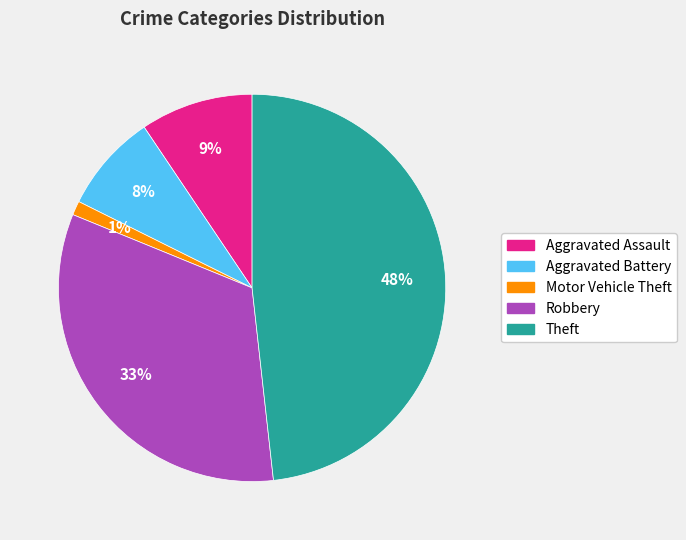

To the nearest percent, what is the difference between the Aggravated Battery and Robbery slice percentages?

25%